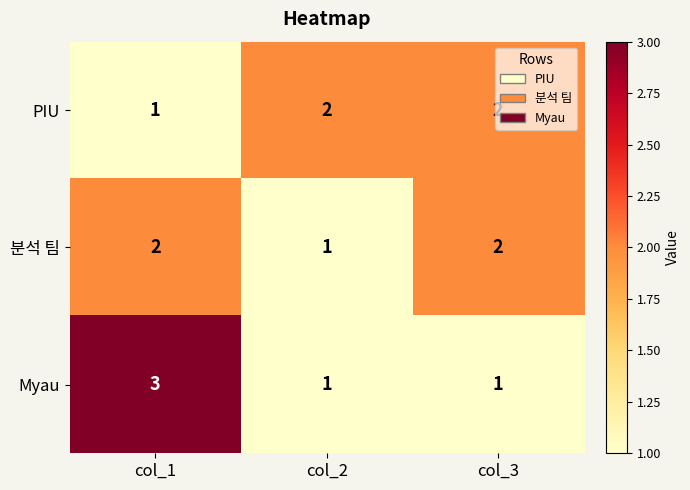

Which series changed the most between col_1 and col_3?

Myau